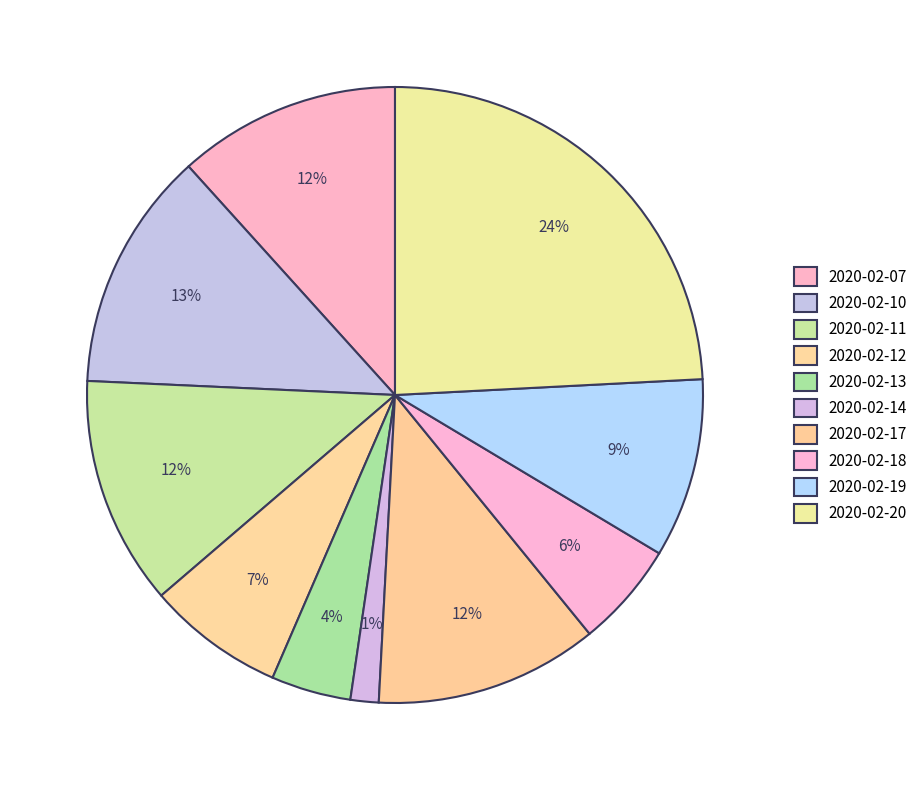

How many slices are in this pie chart?

10